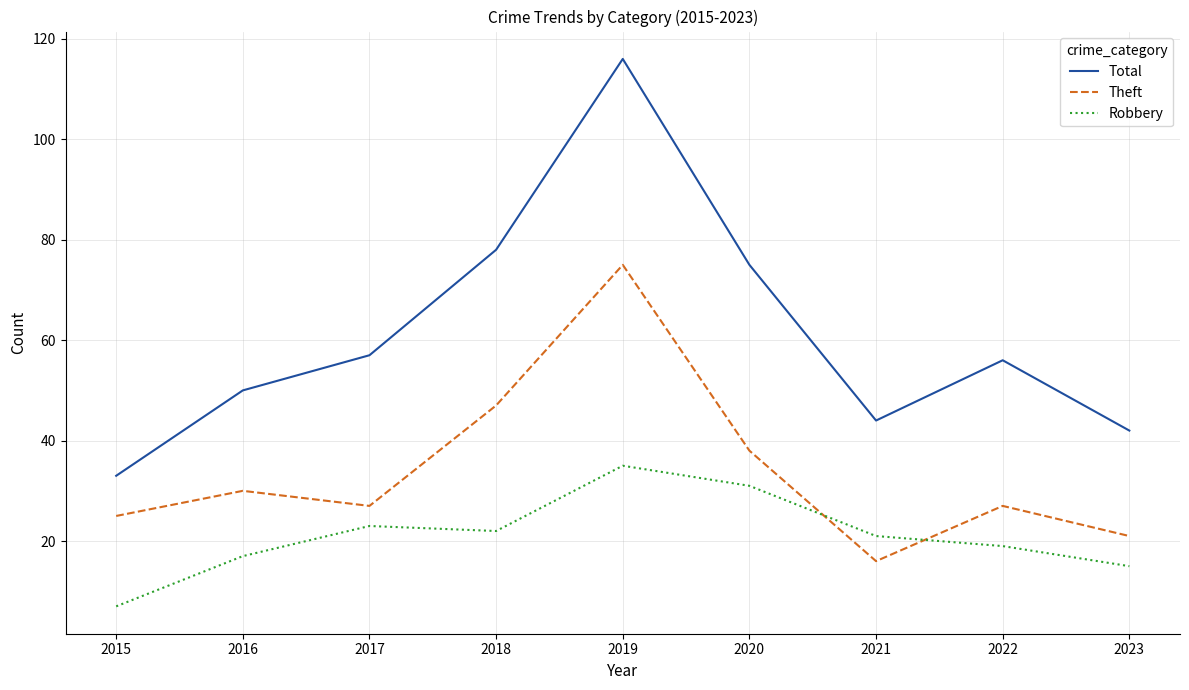

List the series in order of their peak value, lowest first.

Robbery, Theft, Total